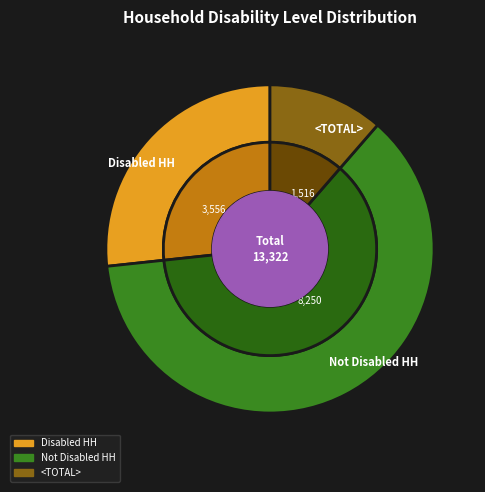

Is there a majority slice in this chart?

Yes